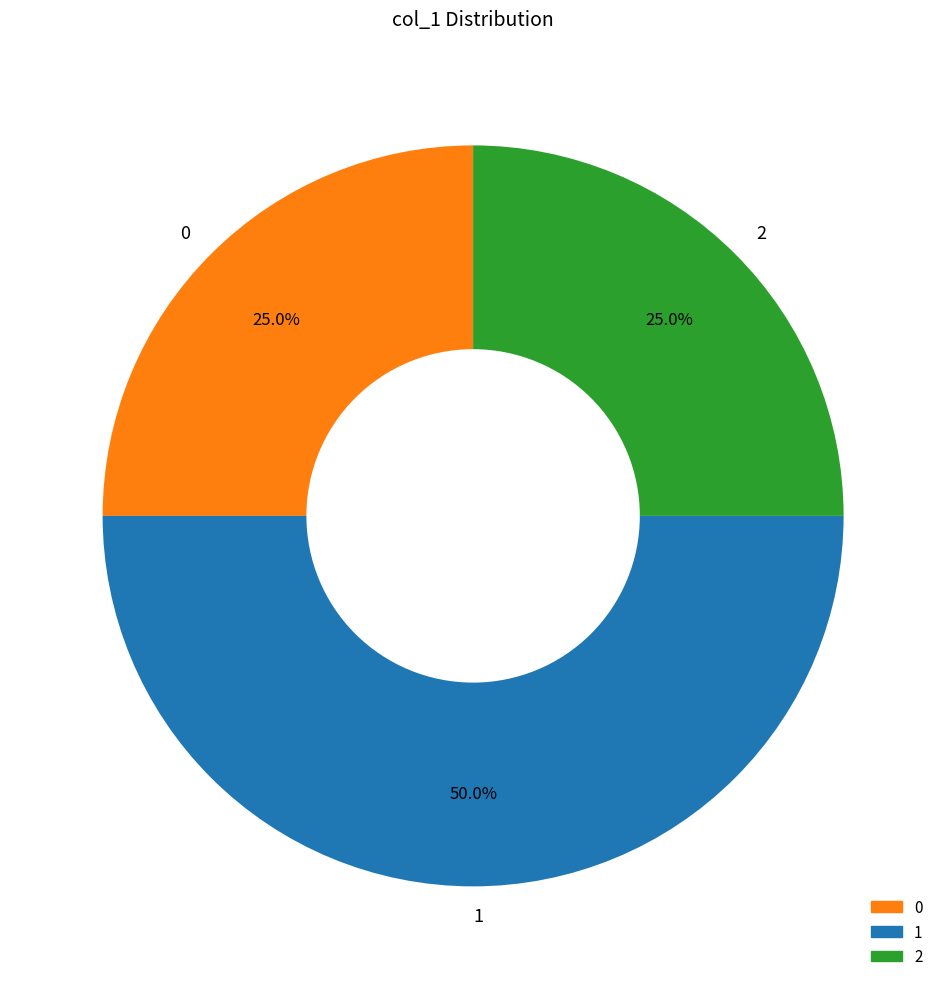

Does 0 represent more than half of the total?

No